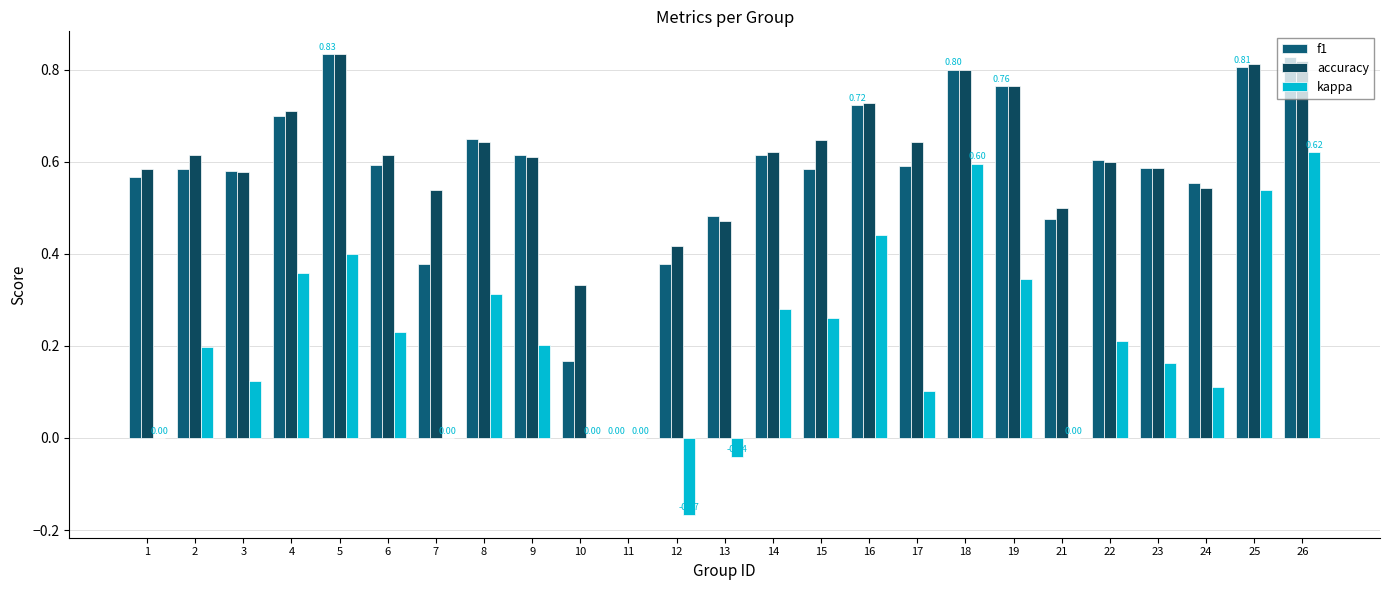

Count the number of data series in this chart.

3